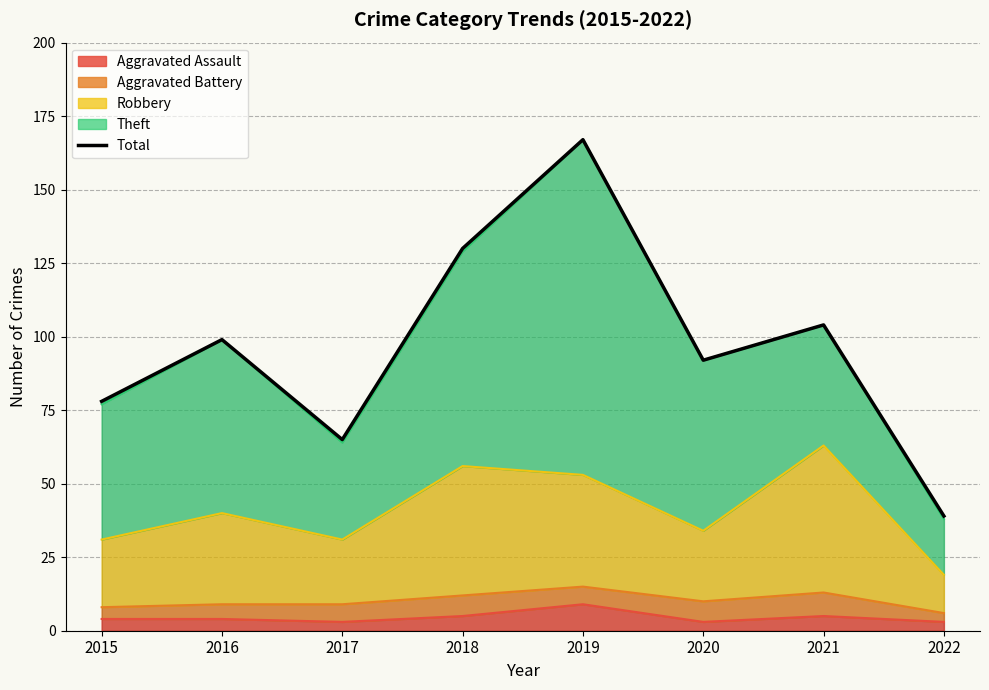

Rank the categories by value from lowest to highest.

2022, 2017, 2015, 2020, 2016, 2021, 2018, 2019